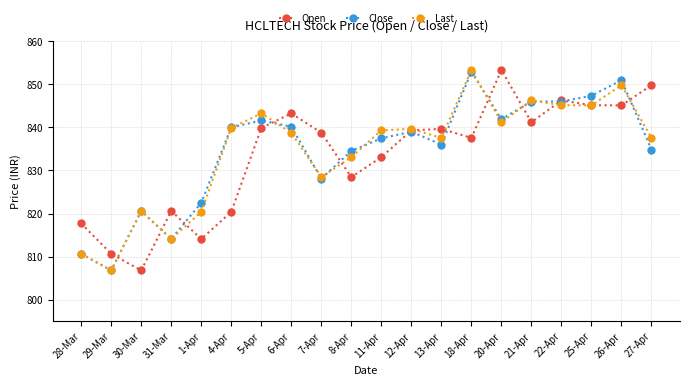

In Last, how many points are higher than both neighbors (excluding endpoints)?

6